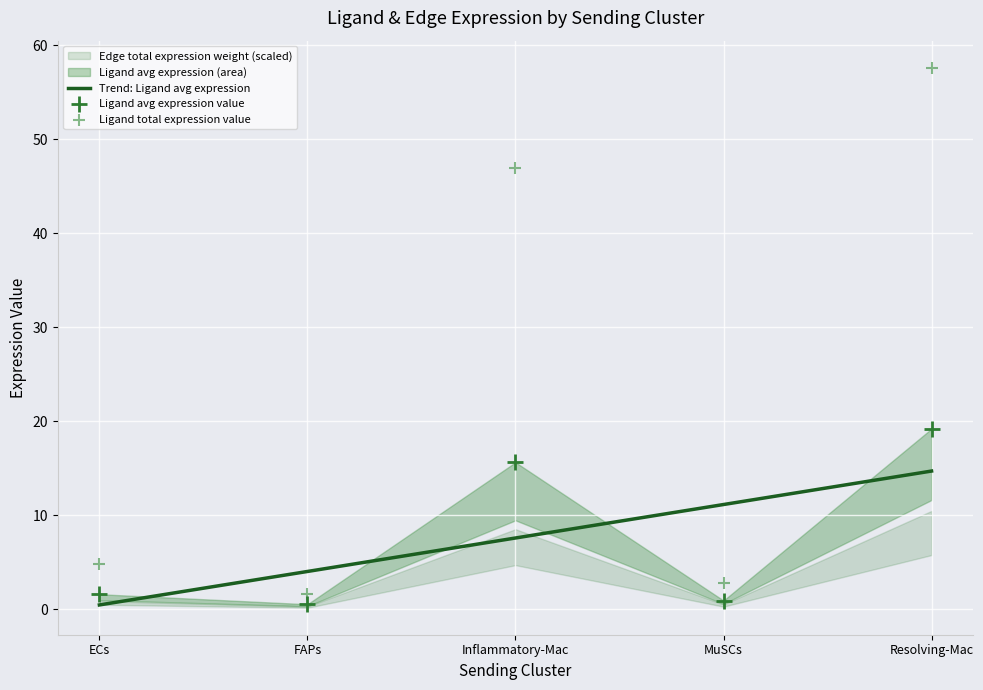

At which category is the sum across all series the highest?

Resolving-Mac